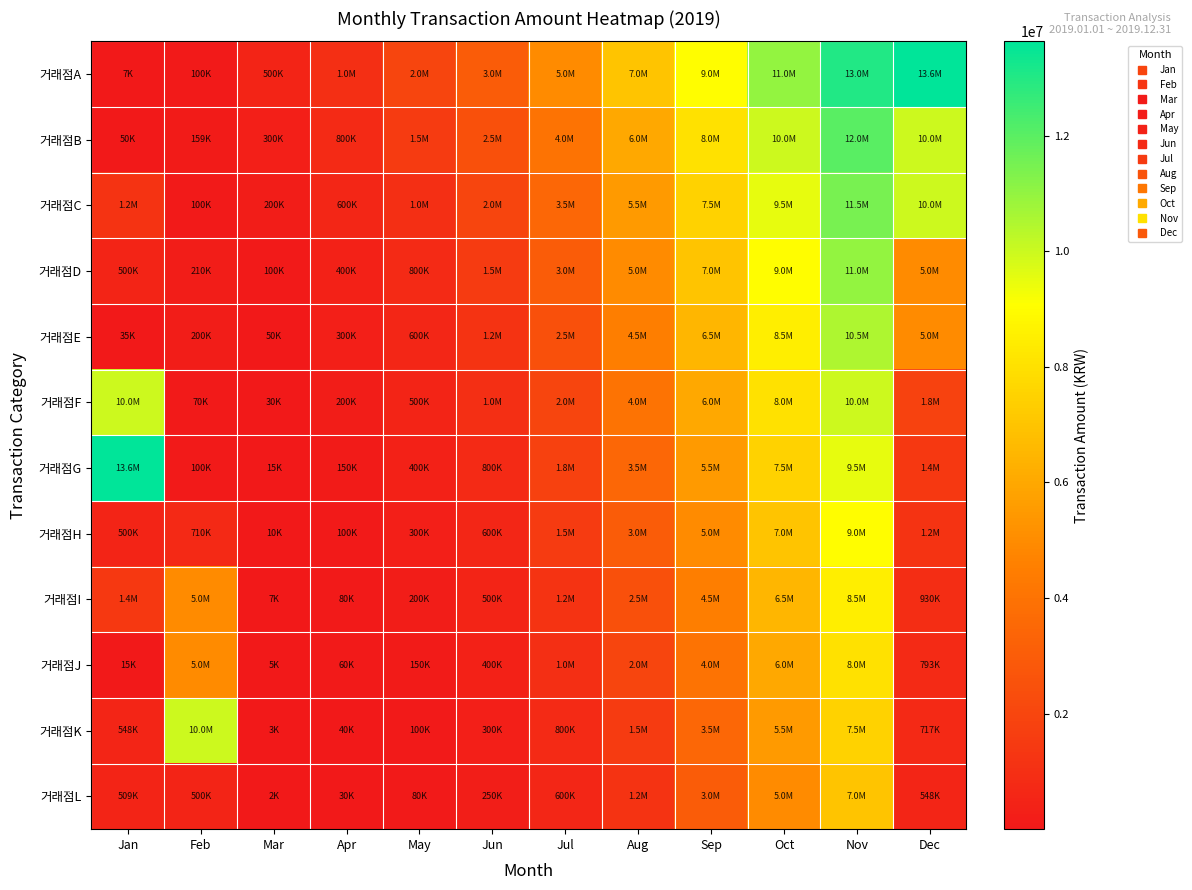

At which category is the sum across all series the highest?

Nov